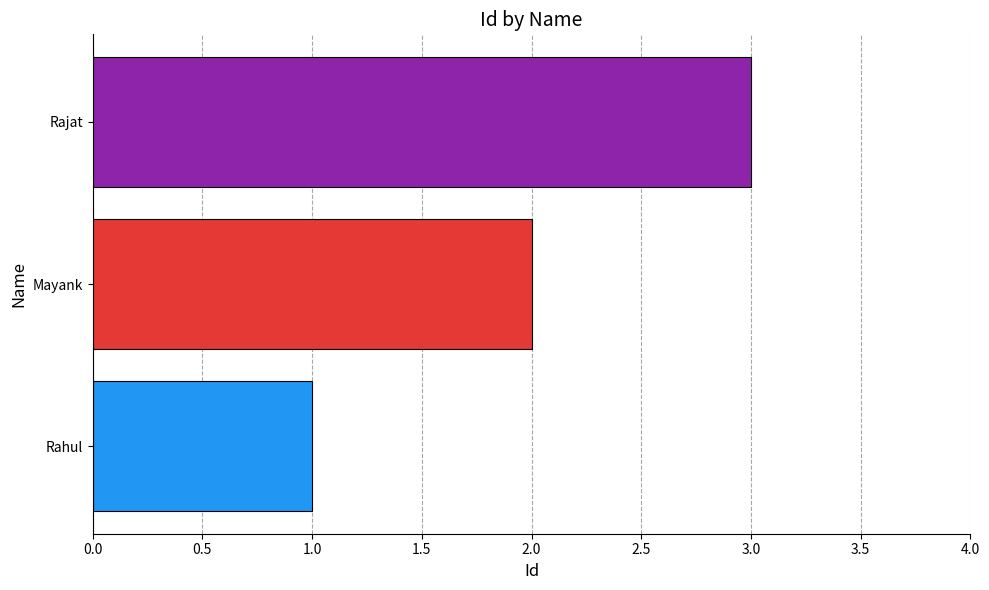

What is the difference between the maximum and minimum values?

2